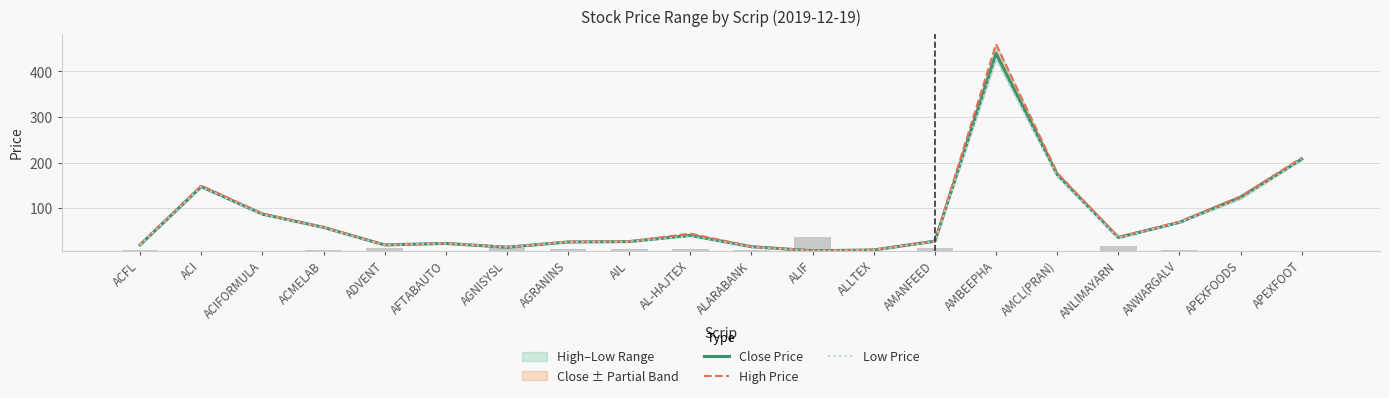

Reading left to right, list all the values displayed in this chart.

Close Price: 20.2	147.8	87.6	58.5	20.1	23.3	15.0	26.5	27.4	41.2	16.2	7.3	9.0	28.4	439.3	174.2	36.4	69.6	124.9	207.9
High Price: 20.6	150.1	89.0	58.9	20.2	23.7	15.4	27.1	27.9	44.8	16.6	7.4	9.4	28.9	459.9	178.0	36.8	71.0	125.9	210.9
Low Price: 20.0	147.0	86.9	58.0	19.6	23.1	14.9	26.4	27.2	39.0	15.3	7.2	8.8	27.6	426.0	171.2	35.0	69.3	120.5	207.1